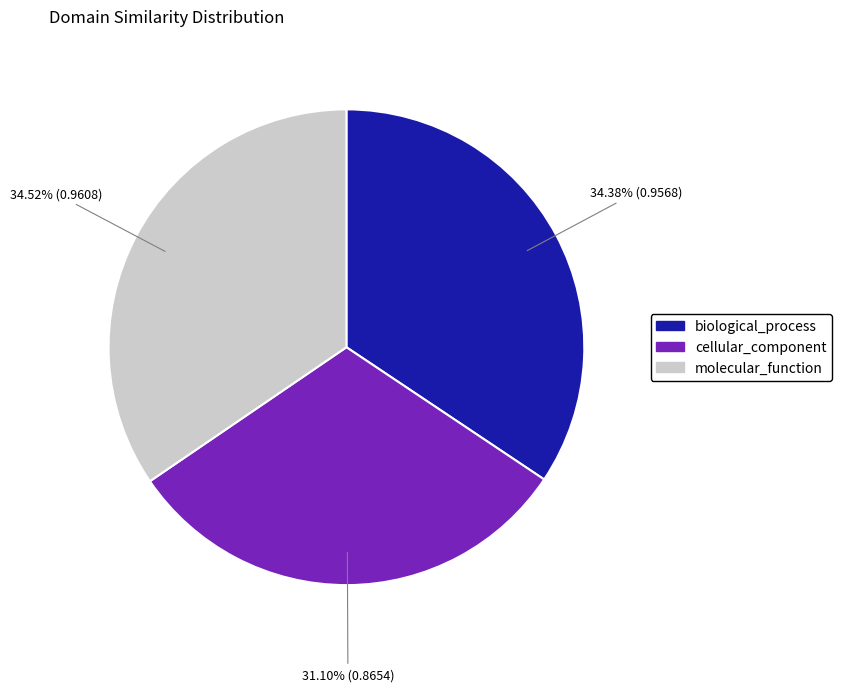

Does any single category account for the majority?

No